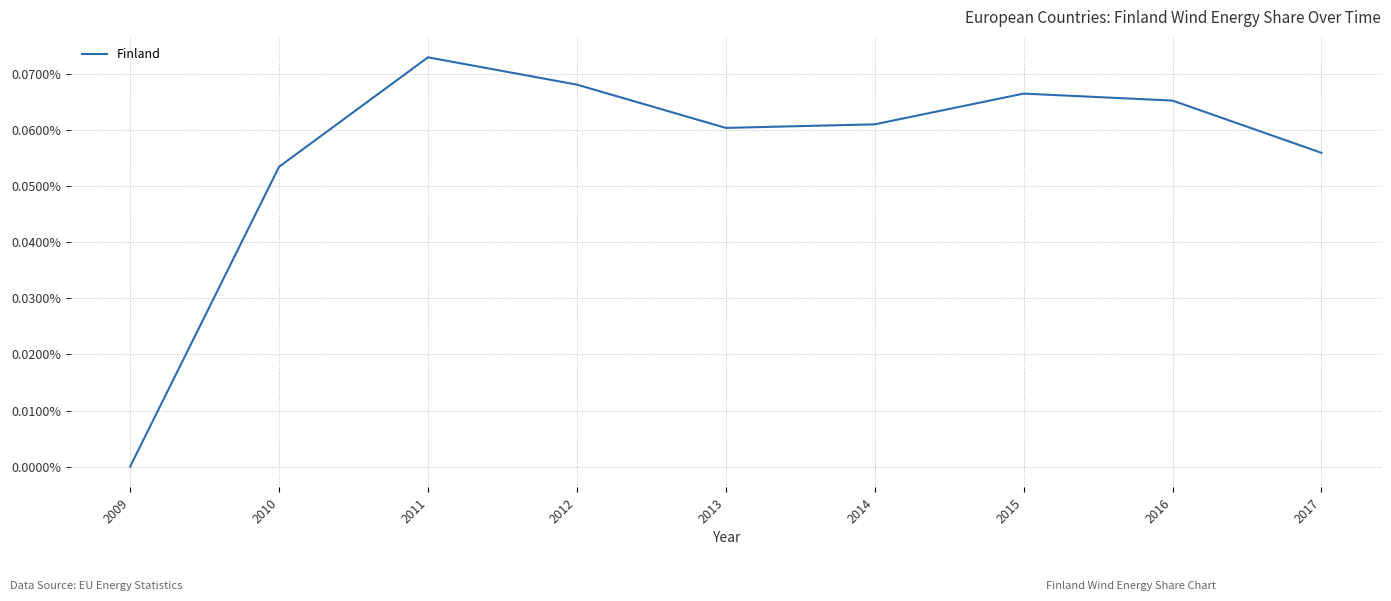

Which has a higher value, 2010 or 2016?

2016